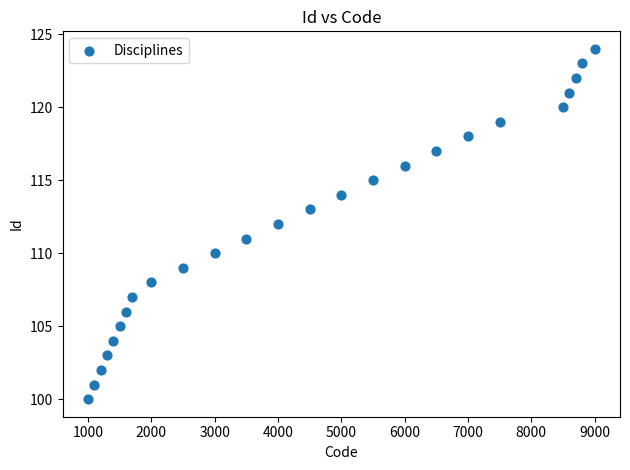

What is the range of X values (max minus min)?

8000